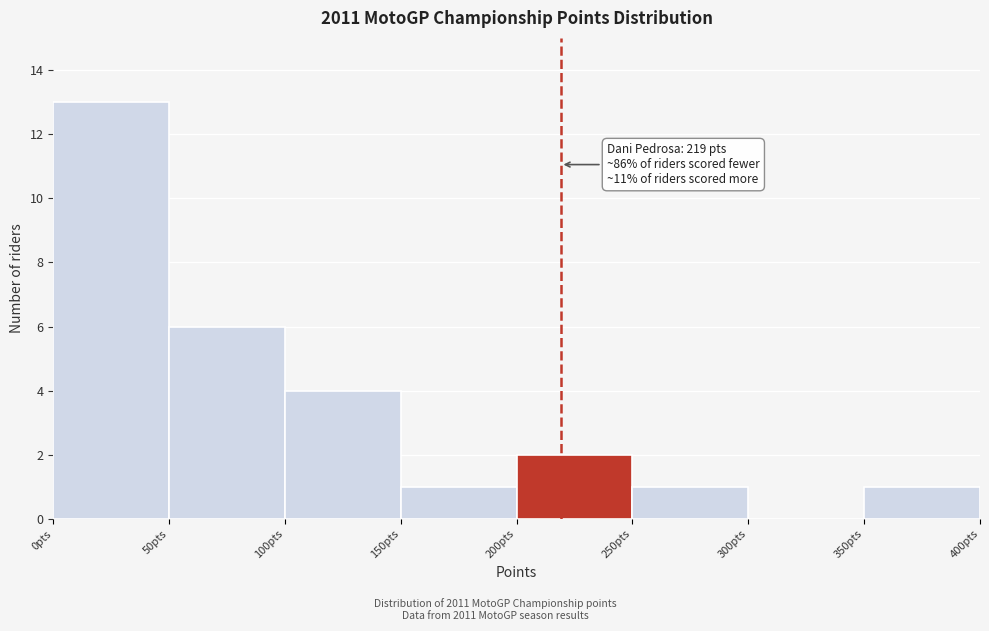

Which range on the x-axis has the tallest bar?

0 to 50